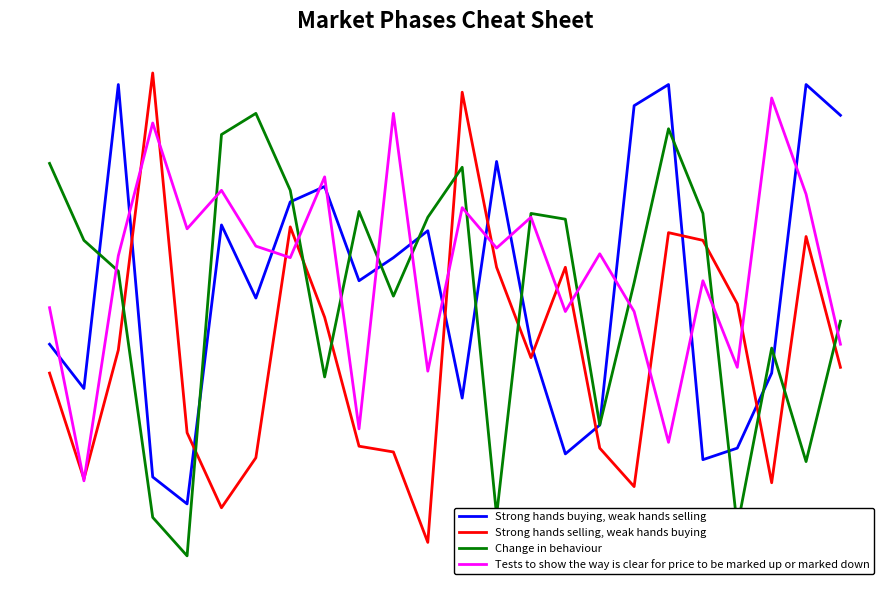

Rank the categories by Change in behaviour value from highest to lowest.

6, 18, 5, 0, 12, 7, 9, 14, 19, 11, 15, 1, 2, 17, 10, 23, 21, 8, 16, 22, 13, 3, 20, 4